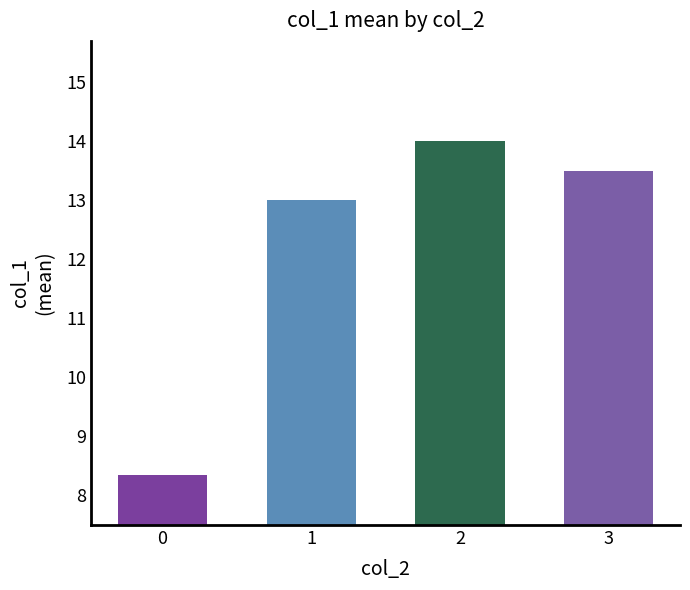

Are the bars horizontal?

No